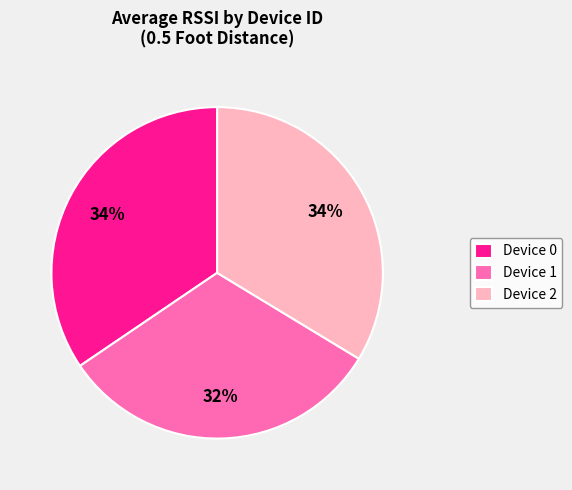

To the nearest percent, what percentage of the pie is Device 1?

32%